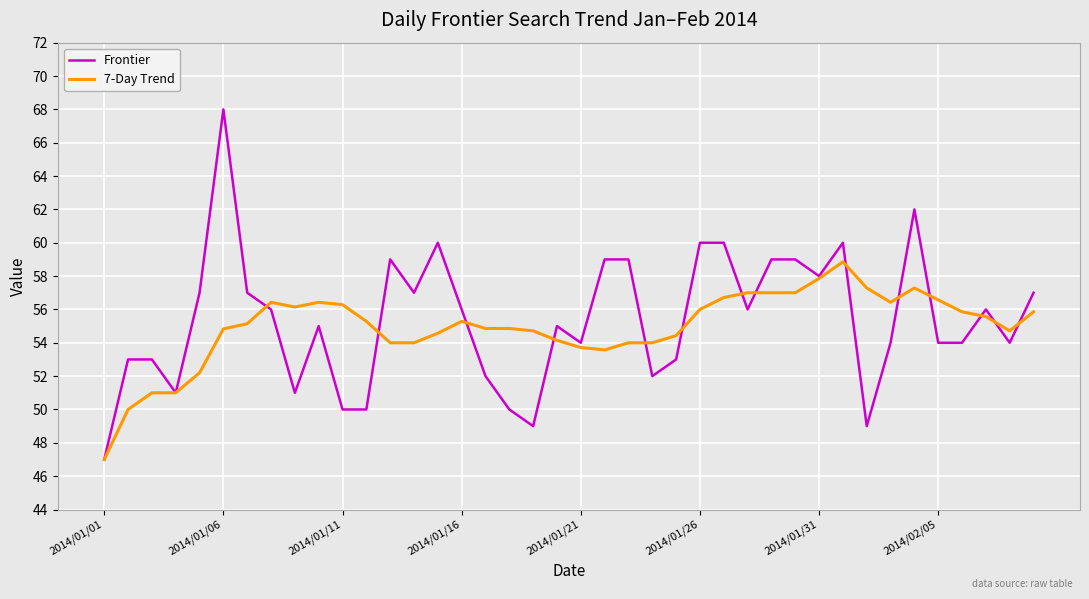

What is the greatest value displayed?

68.0